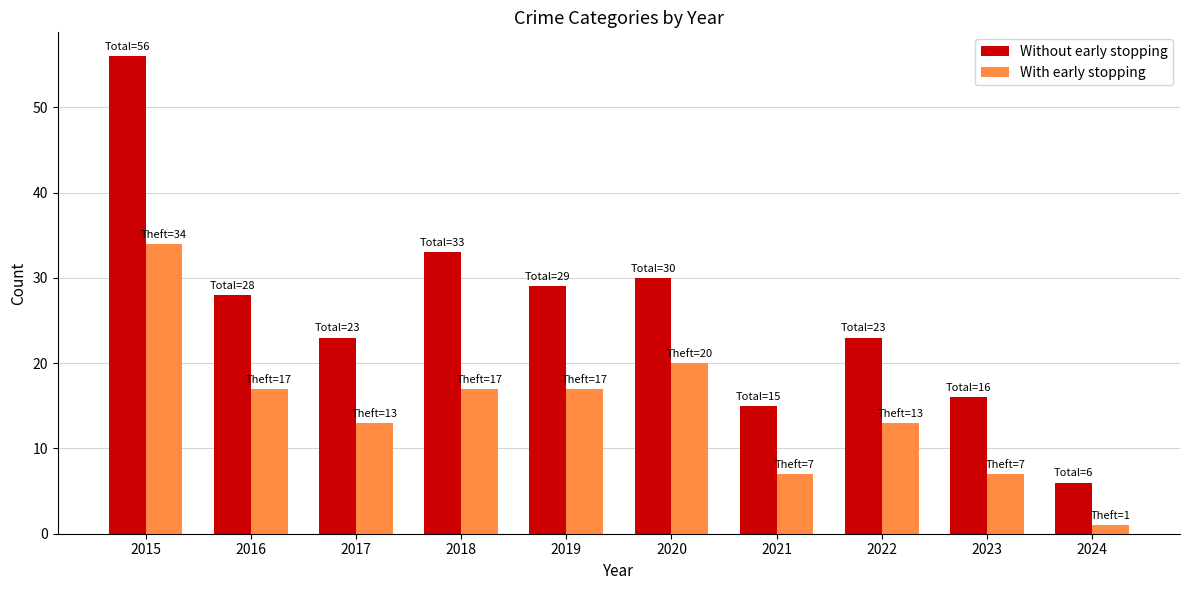

List the series in order of their peak value, highest first.

Without early stopping, With early stopping